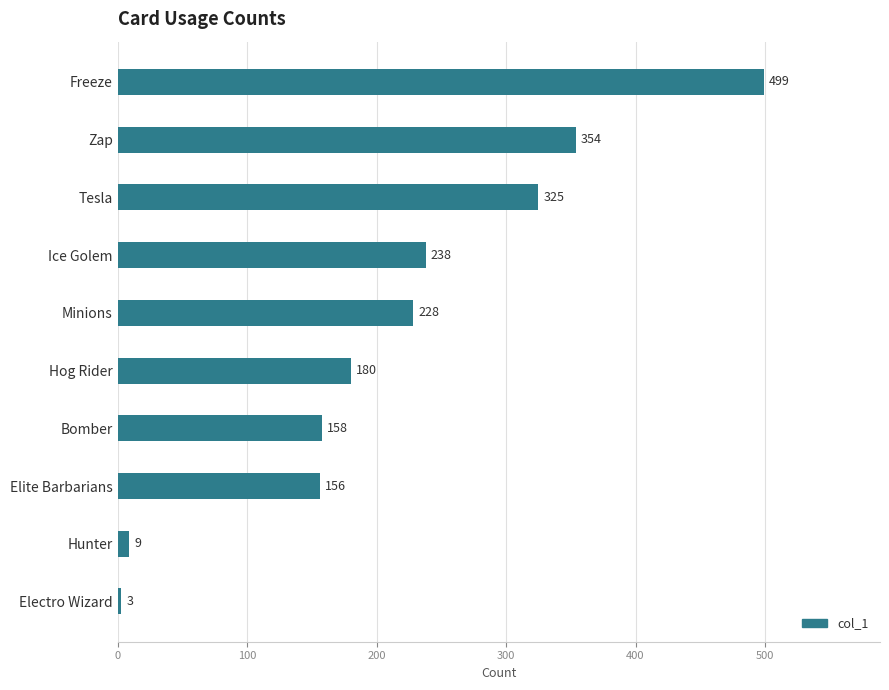

What is the average value?

215